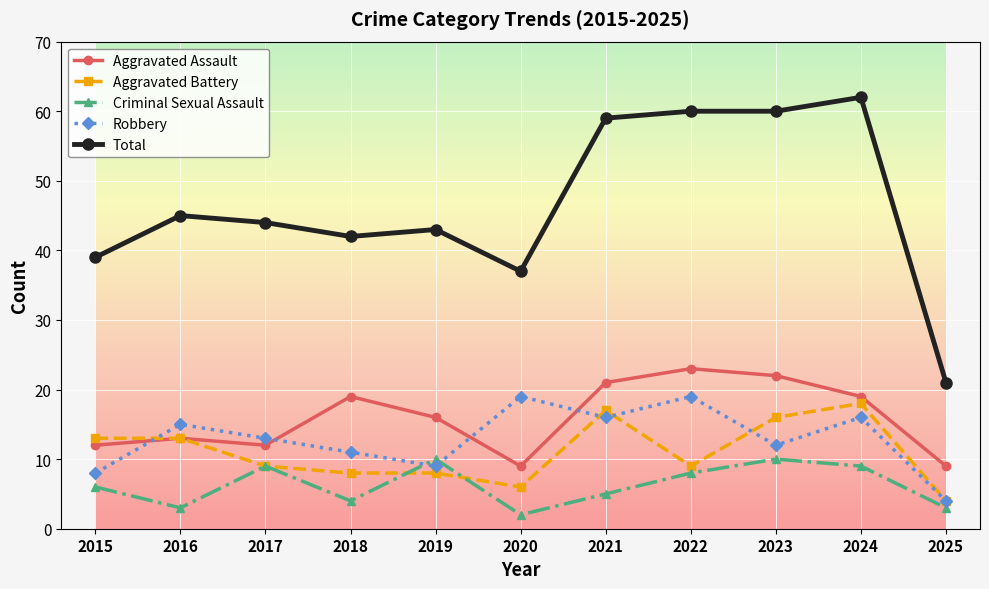

Which category has the lowest value across all series?

2020